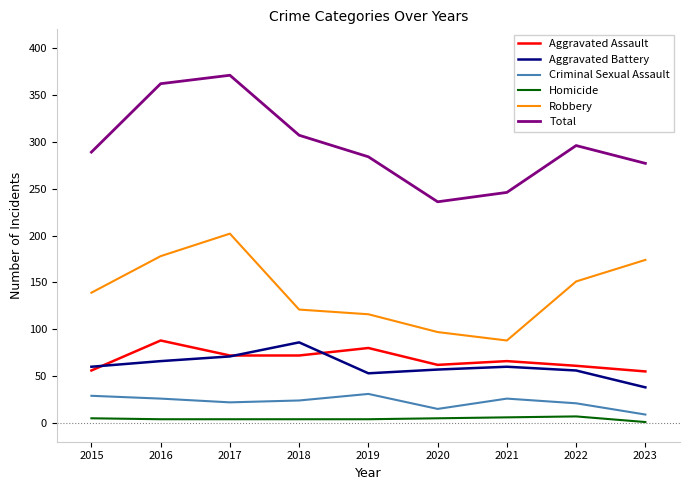

What is the total value across all series at 2020?

472